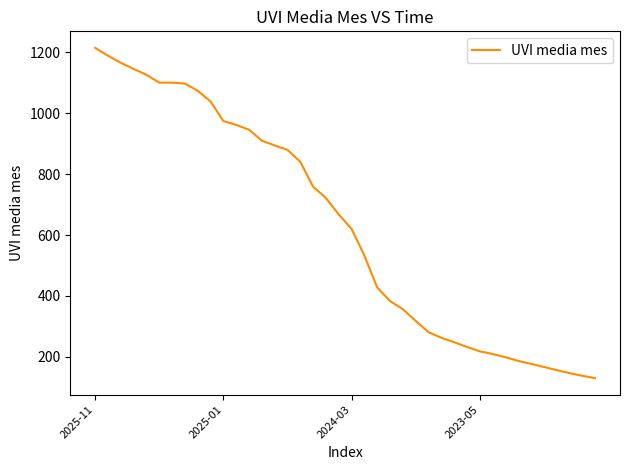

What is the maximum value shown in the chart?

1214.8